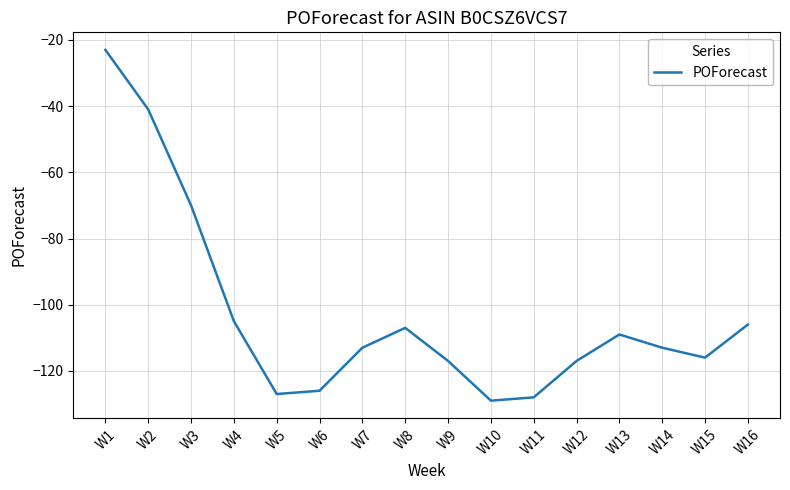

Does the chart display data point markers on the line(s)?

No